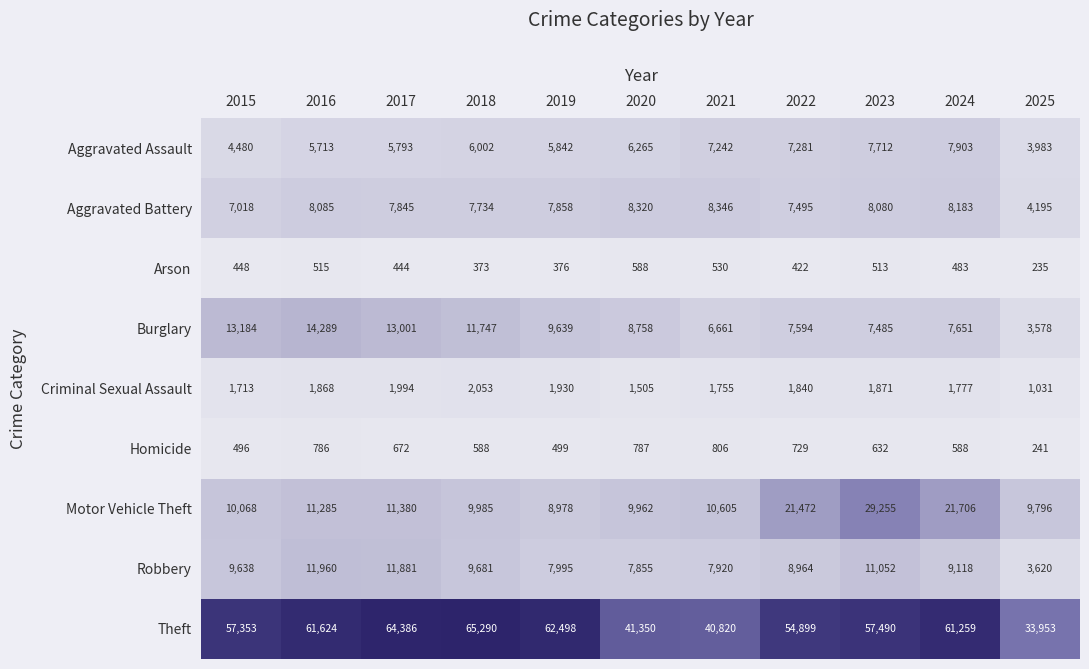

How many series are shown in this chart?

9